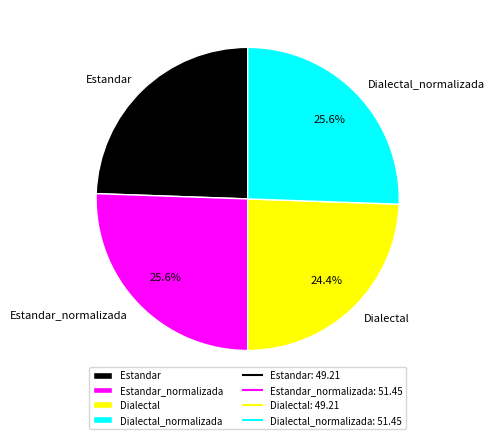

Count the number of slices in the pie.

4